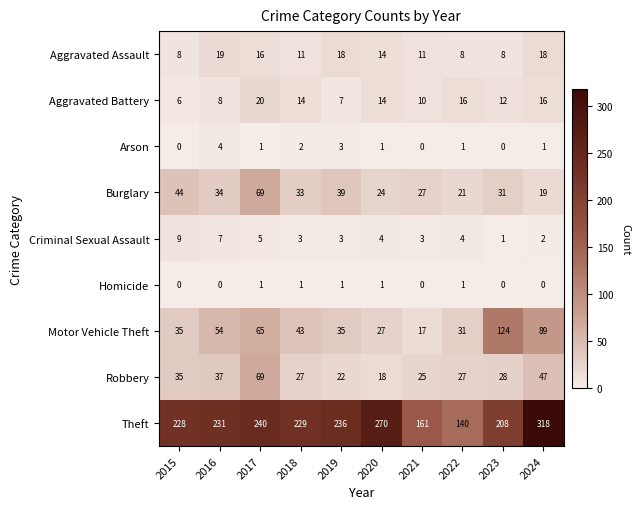

Rank the series at 2016 from highest to lowest value.

Theft, Motor Vehicle Theft, Robbery, Burglary, Aggravated Assault, Aggravated Battery, Criminal Sexual Assault, Arson, Homicide